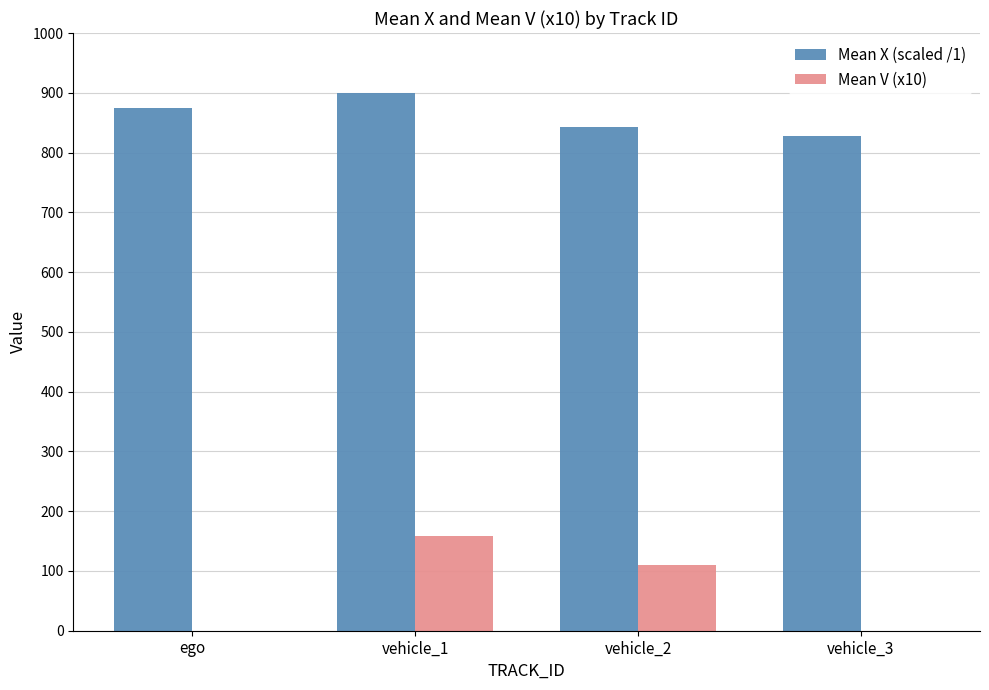

Which series changed the most between vehicle_1 and vehicle_3?

Mean V (x10)